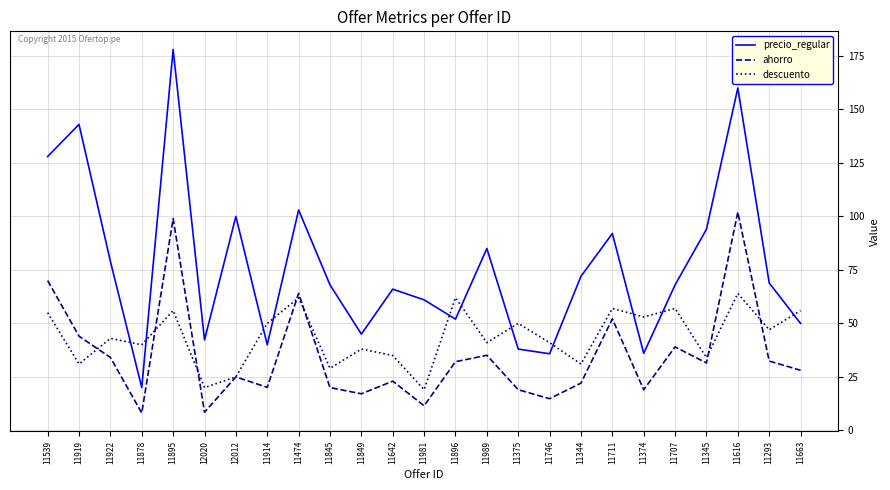

Is it true that precio_regular equals 40.0 at 11914?

True